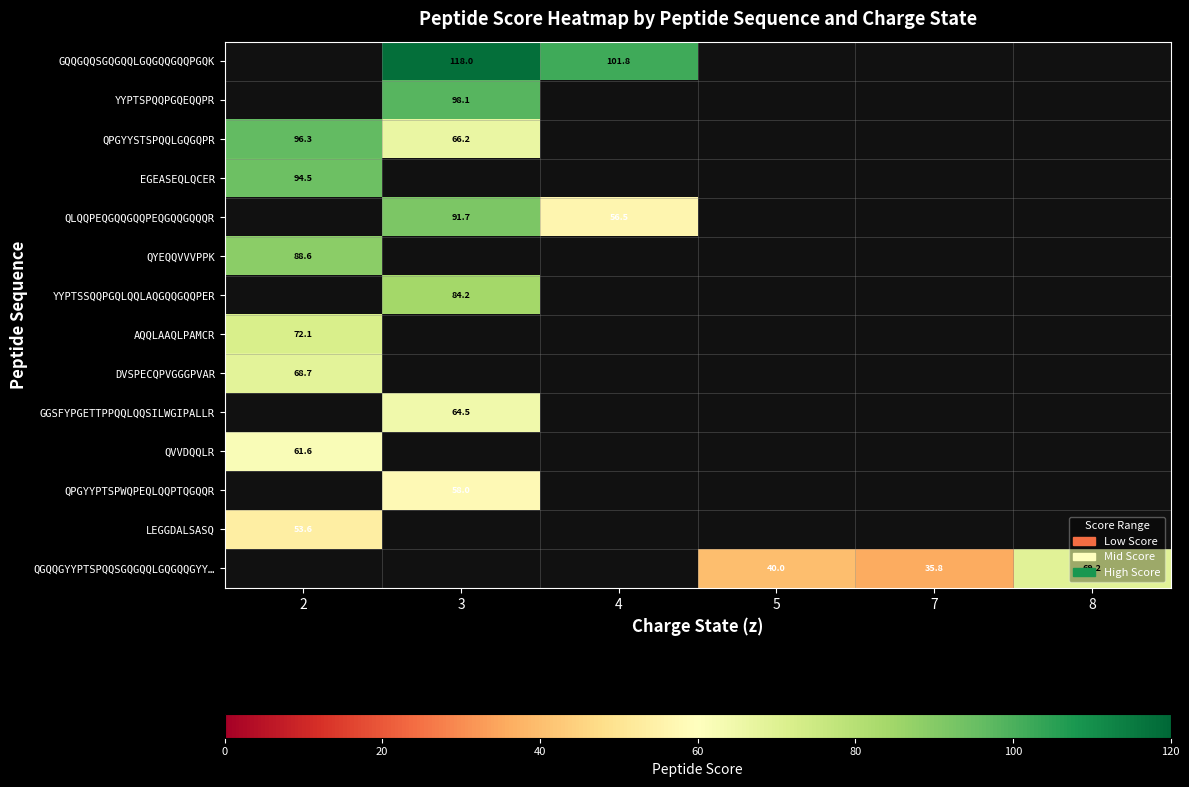

True or false: QGQQGYYPTSPQQSGQGQQLGQGQQGYY… has a value of 48.0 at 7.

False